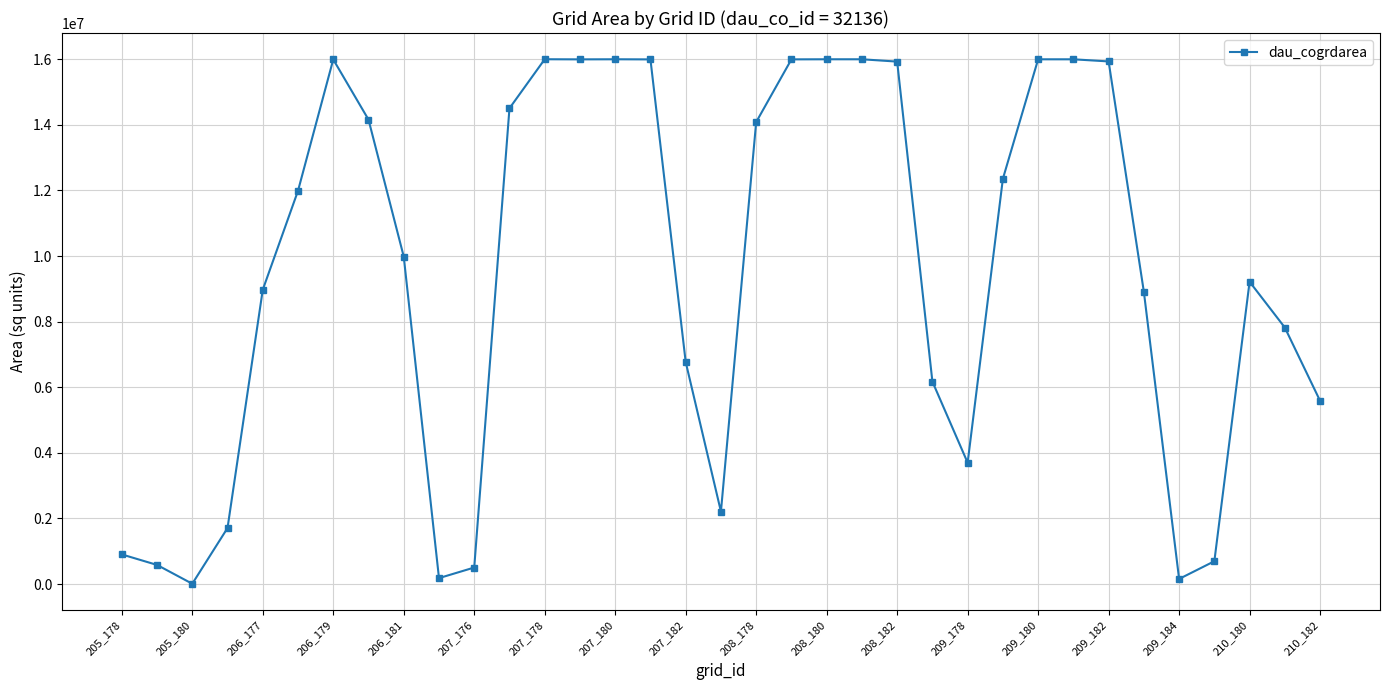

True or false: the data has more than 2 interior local peaks.

True